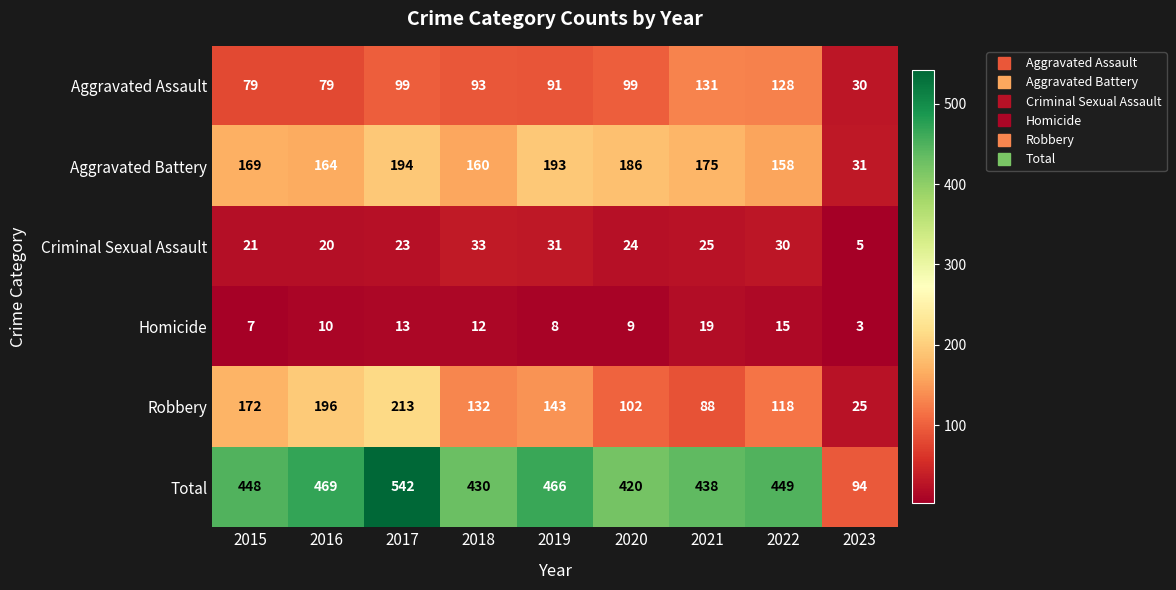

Which series has the widest spread of values?

Total